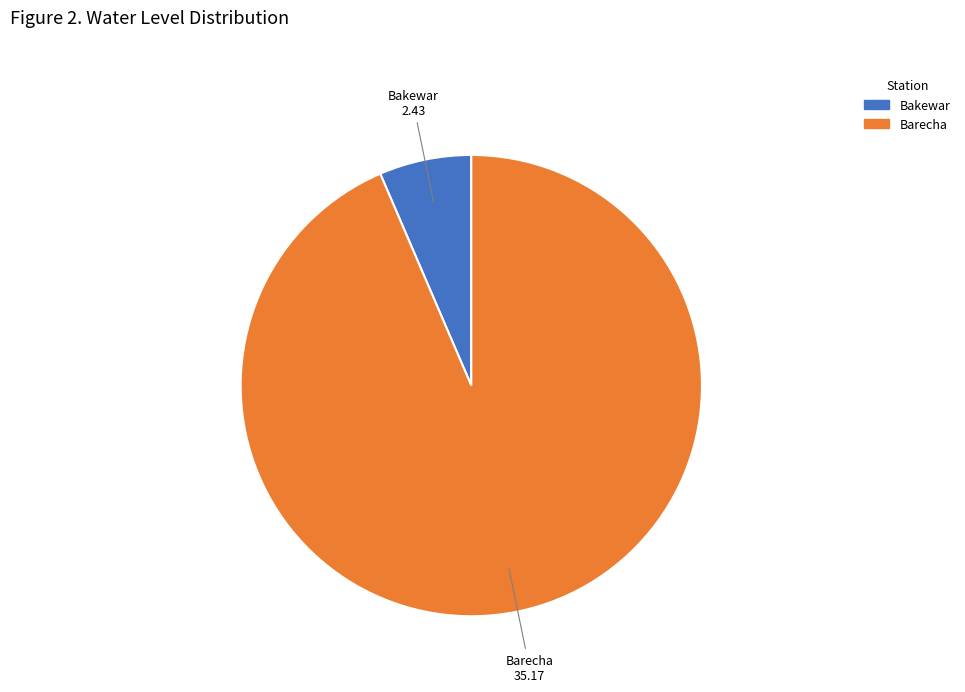

How many slices are in this pie chart?

2